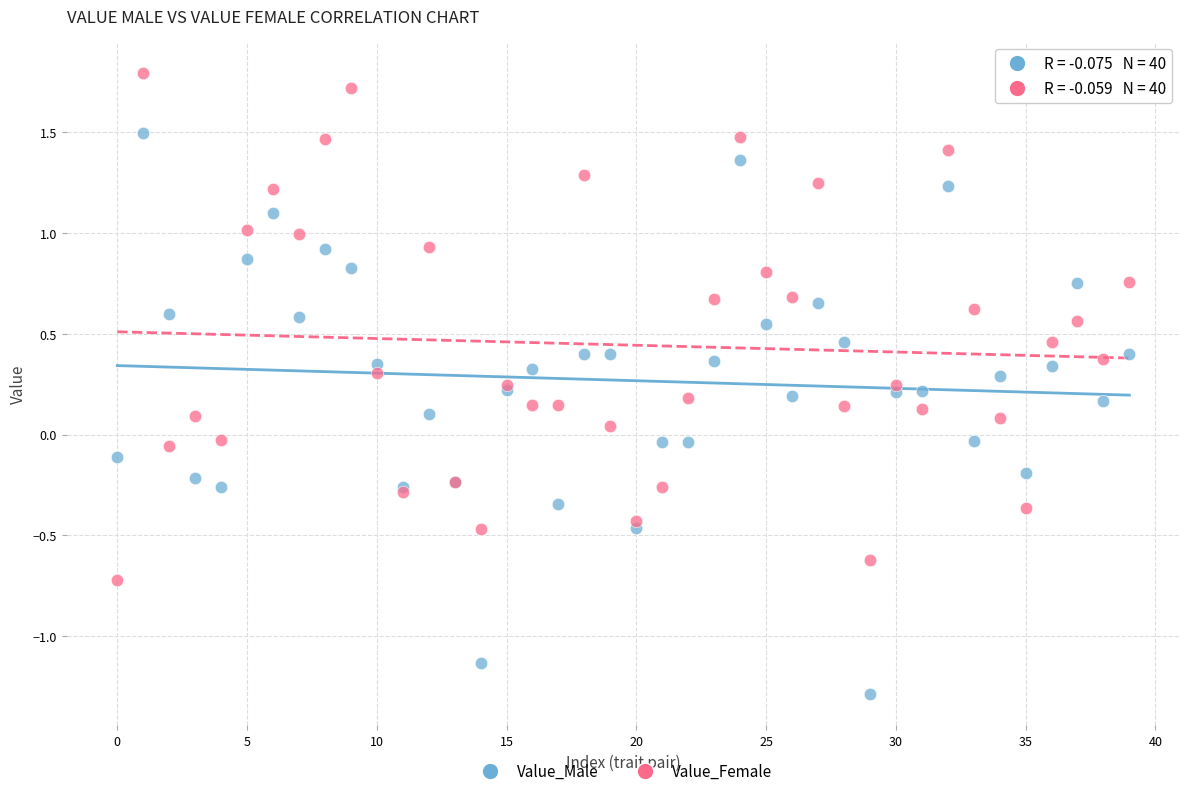

Which series contains the highest Y value?

Value_Female